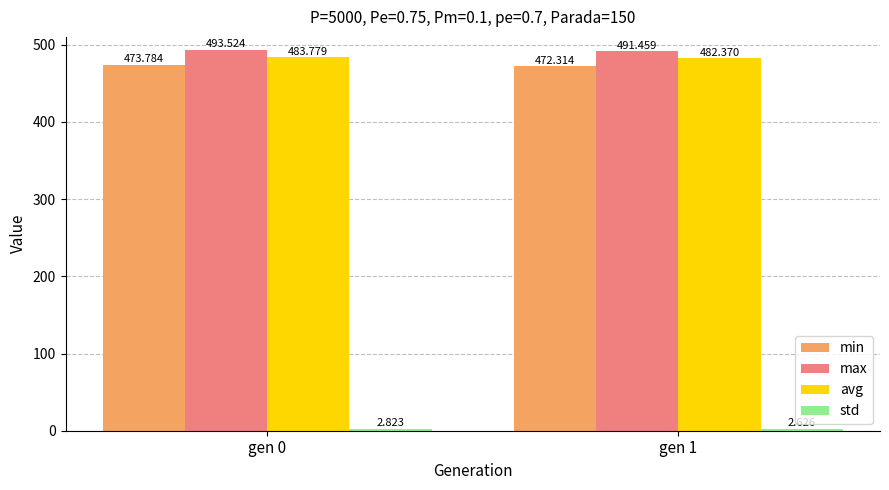

At how many categories does at least one series exceed 270?

2